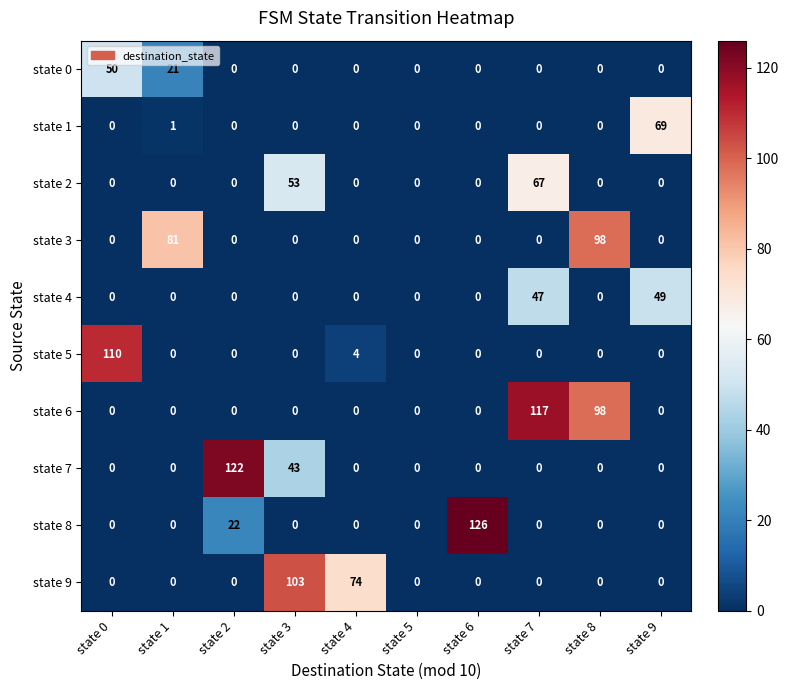

True or false: state 3 has a value of 0 at state 5.

True